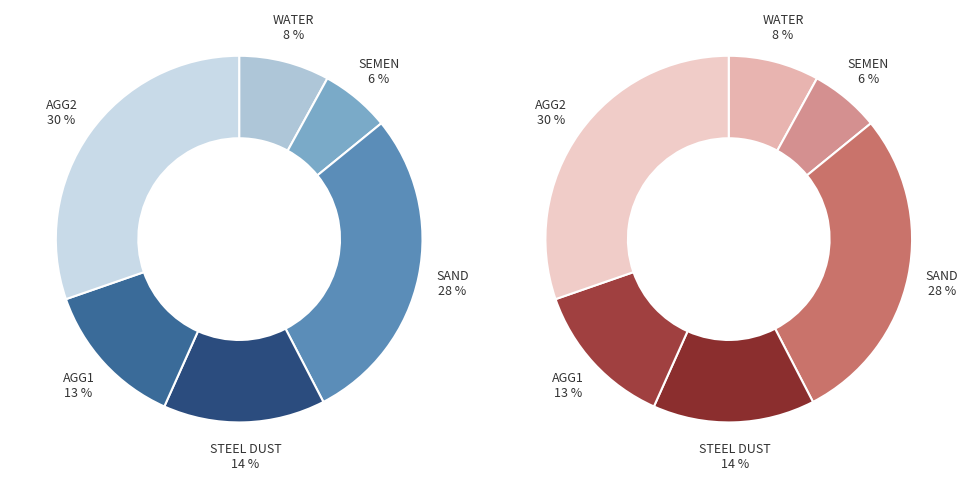

The SBT CON-M slice represents 0% of the pie. True or false?

True